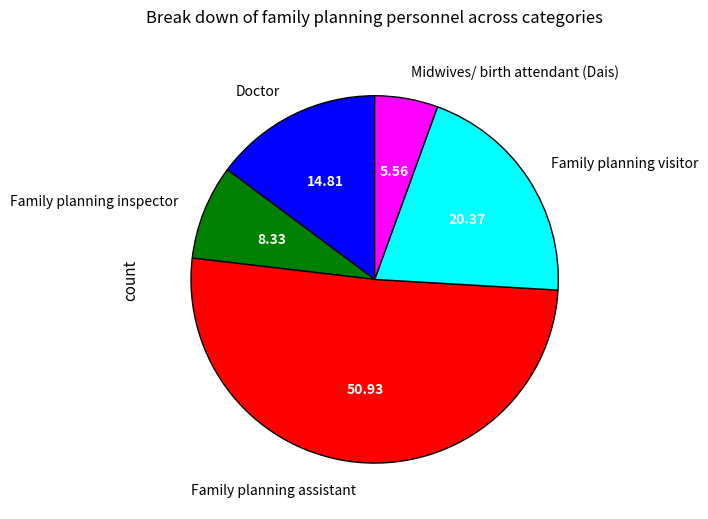

How many segments does this pie chart have?

5